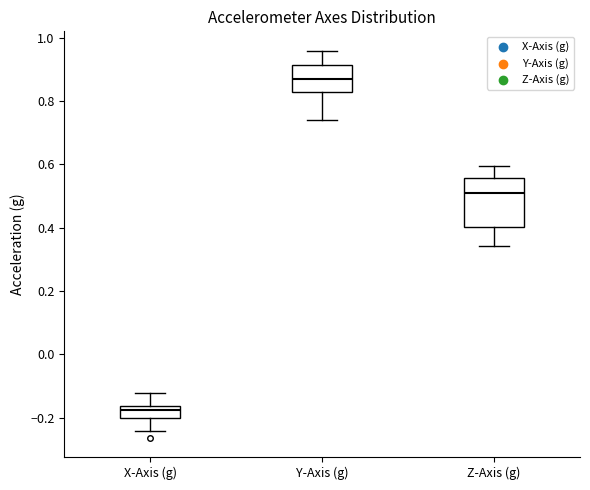

Where is the upper edge of the box for X-Axis (g) on the y-axis? The values are not printed on the chart, so give them approximately, as read against the axis.

-0.16